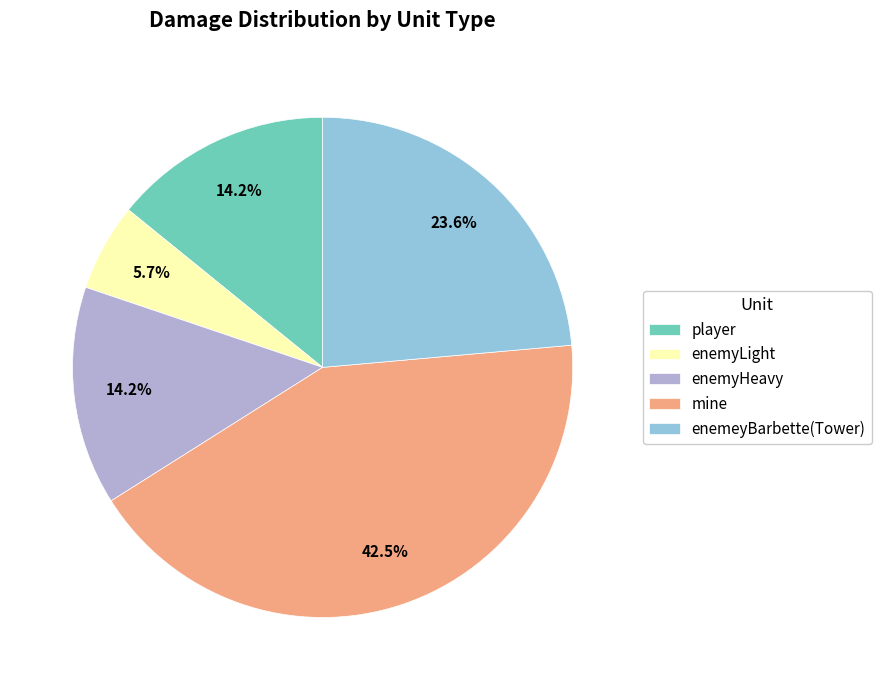

Is enemyHeavy the majority of the pie?

No